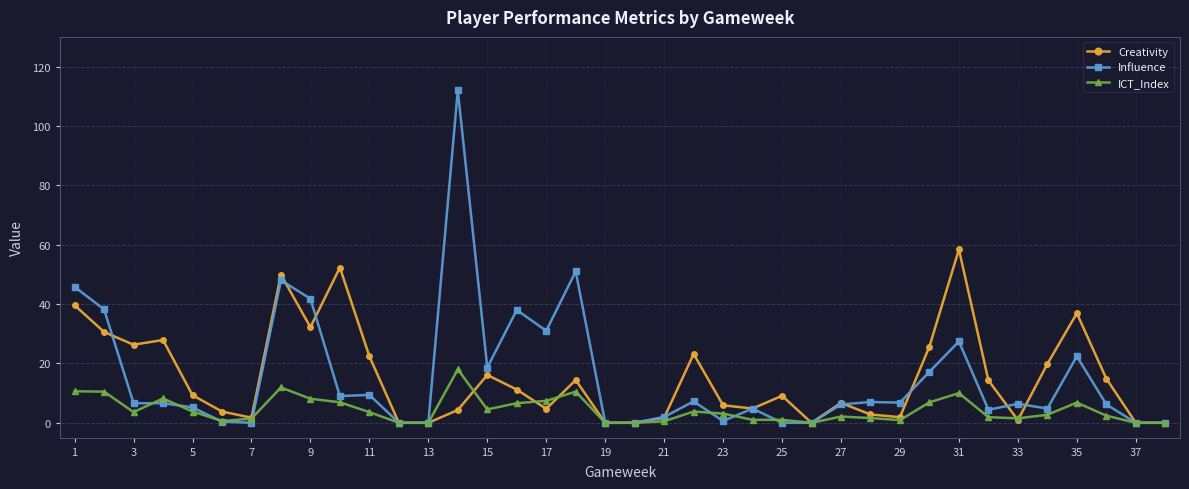

True or false: Creativity has more than 2 points higher than both neighbors.

True